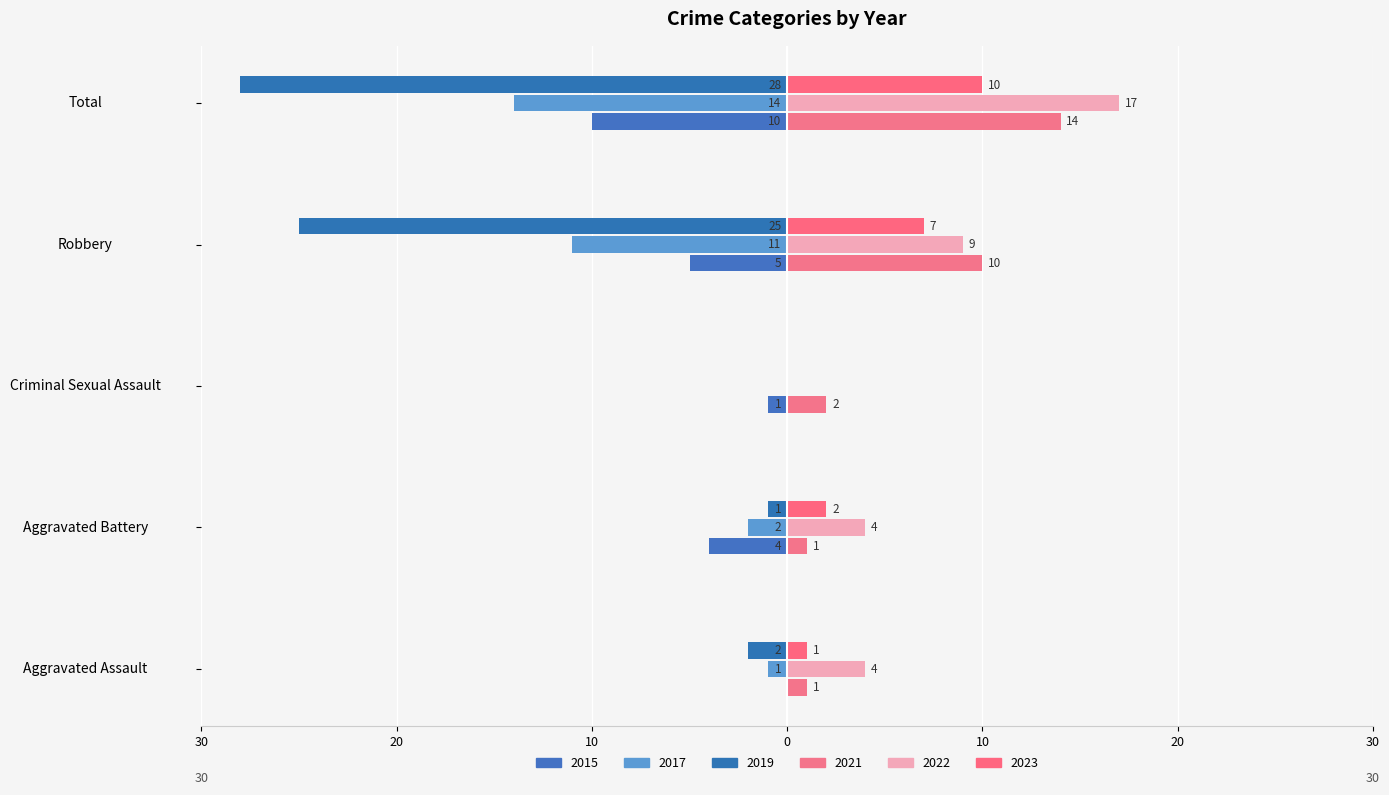

How many categories are shown in the chart?

5